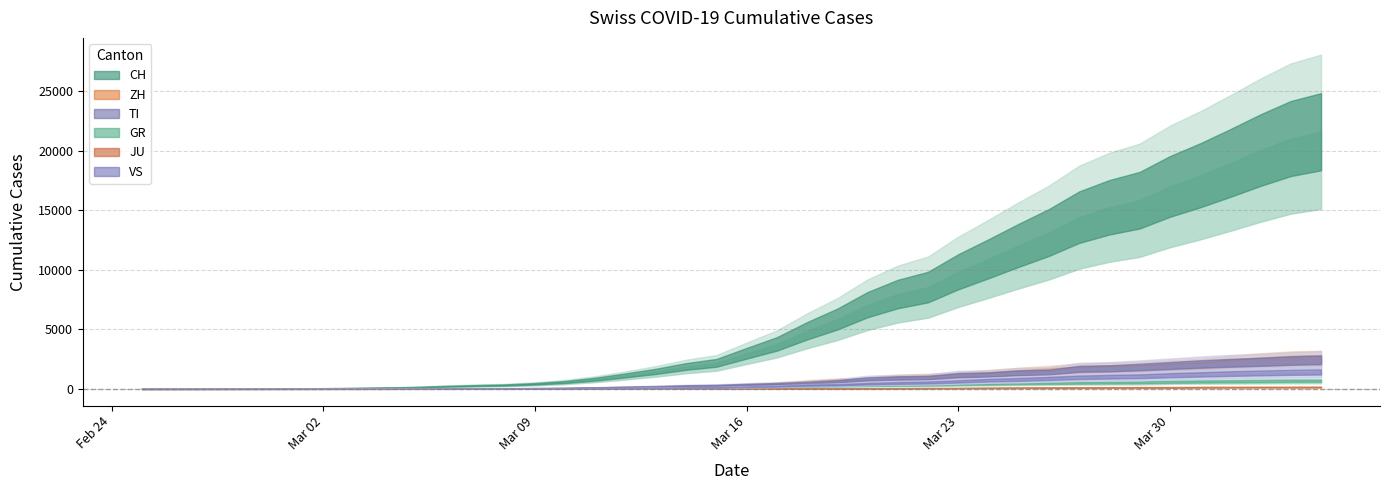

True or false: JU and ZH intersect in this chart.

False